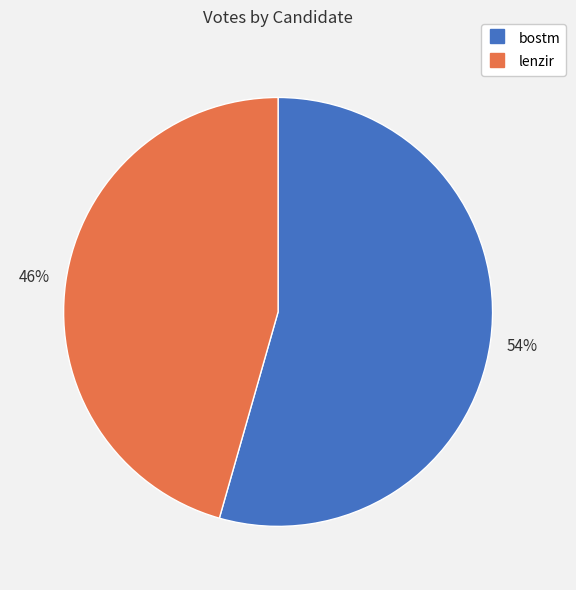

True or false: lenzir accounts for 60% of the total.

False